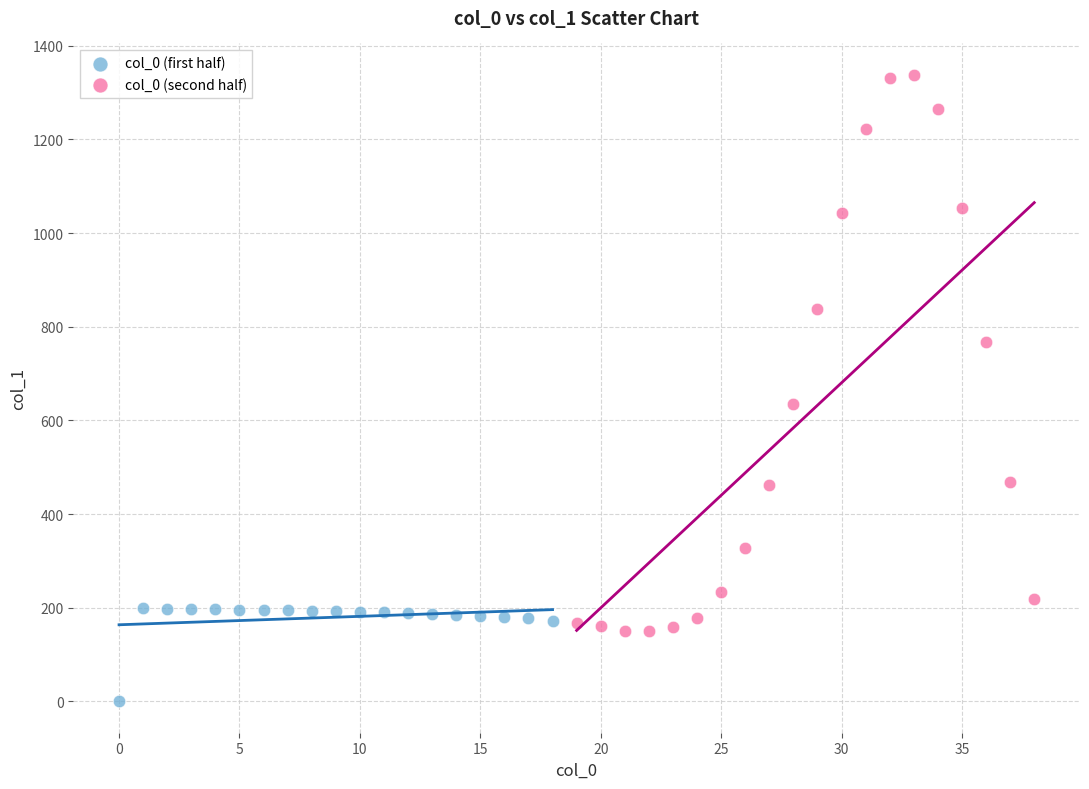

Which series has the widest spread of Y values?

col_0 (second half)